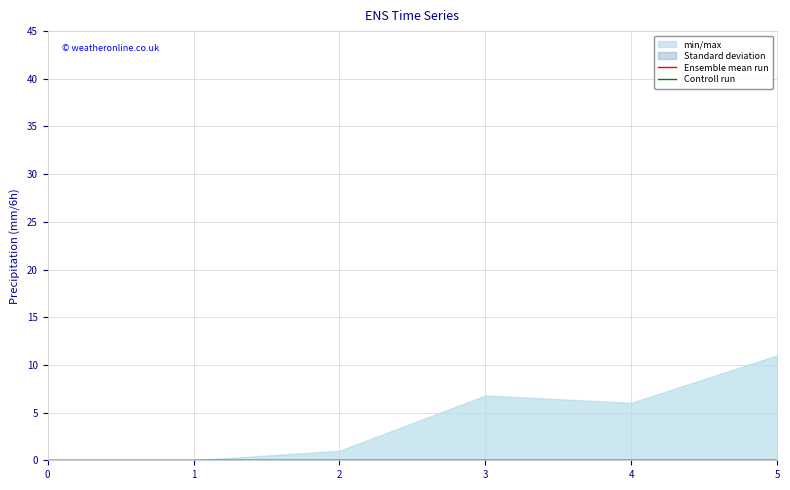

Does the chart have visible grid lines?

Yes